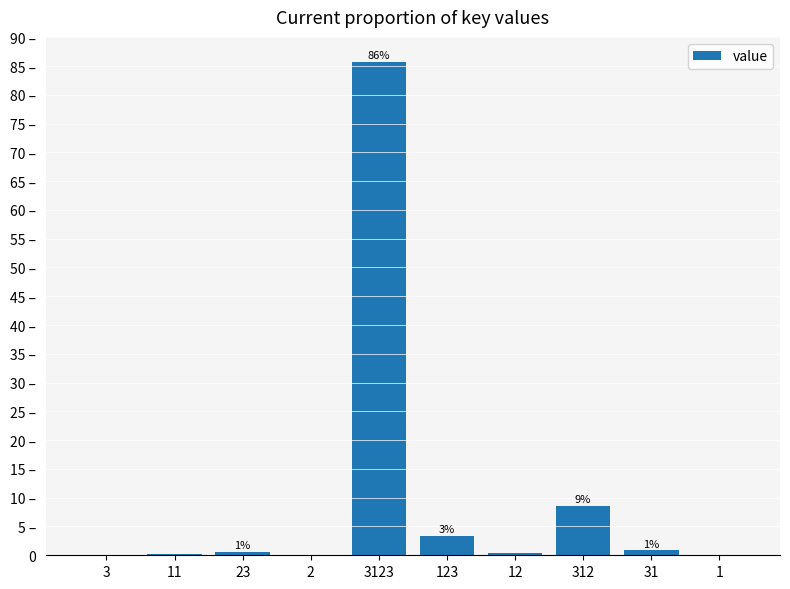

What is the value of the 1st bar from the left?

0.1